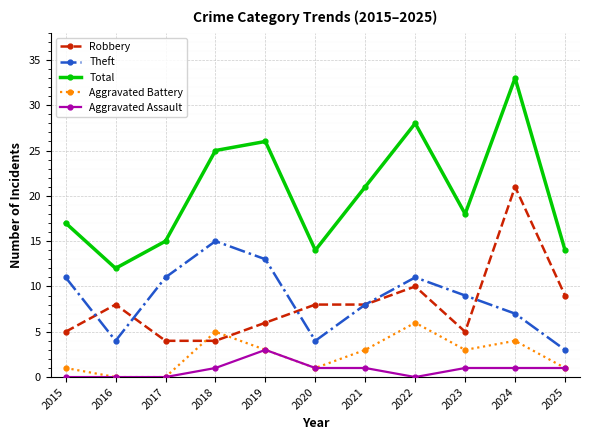

What is the value of the Robbery point at the 10th from the left?

21